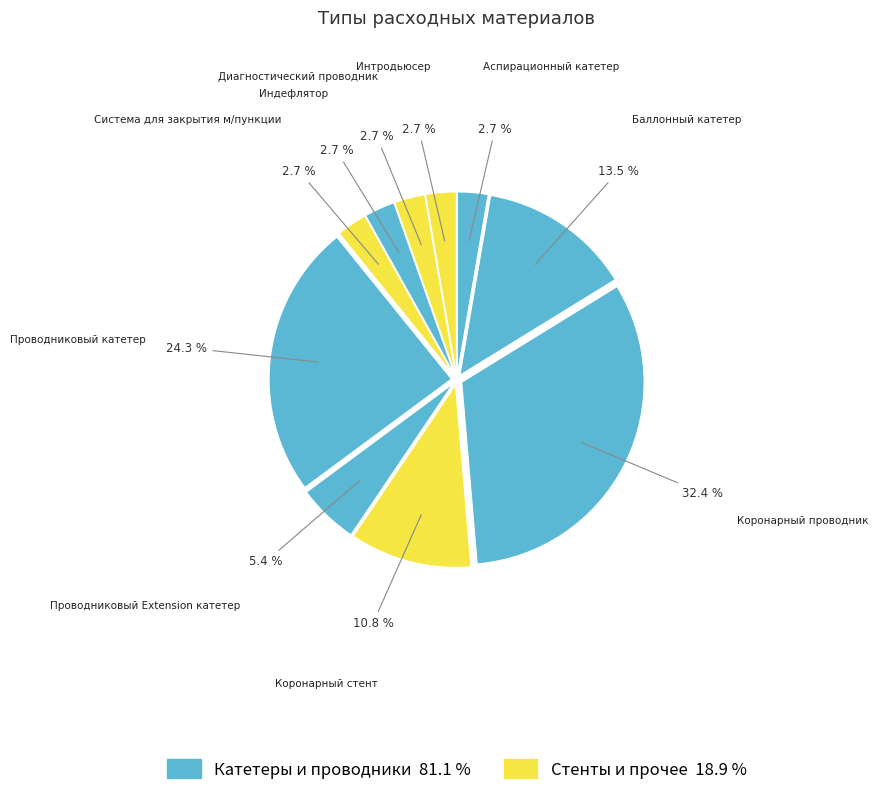

Do Проводниковый катетер and Проводниковый Extension катетер together represent more than half of the pie?

No